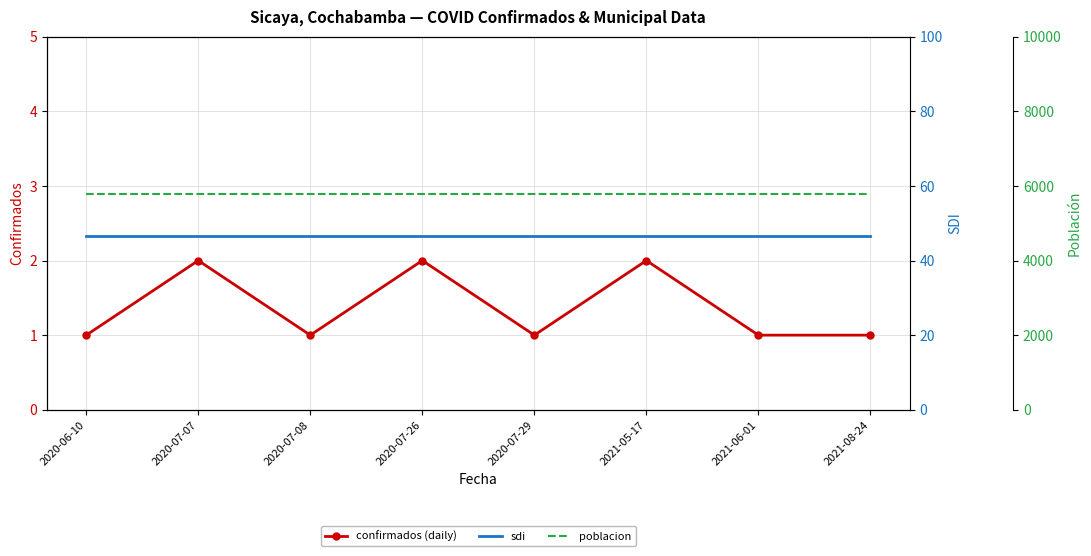

Count the number of data series in this chart.

3